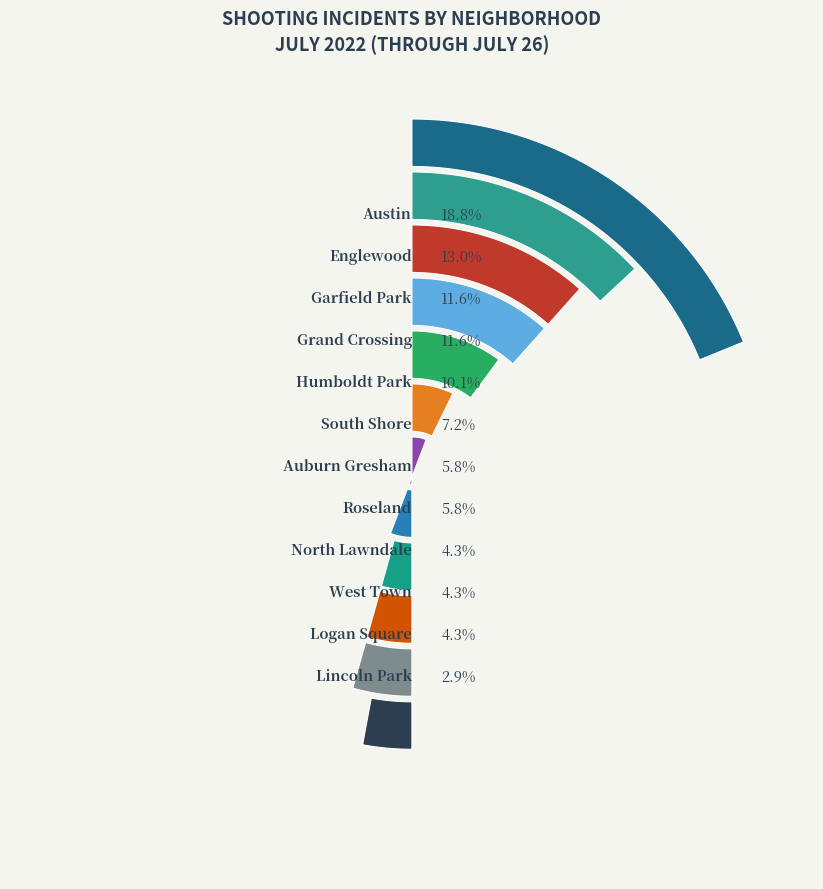

The North Lawndale slice represents 4% of the pie. True or false?

True